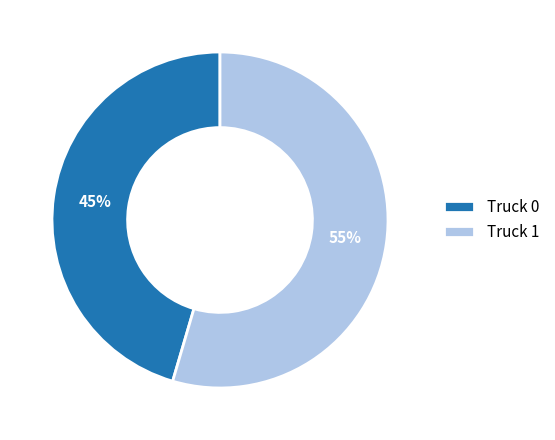

The Truck 1 slice represents 55% of the pie. True or false?

True